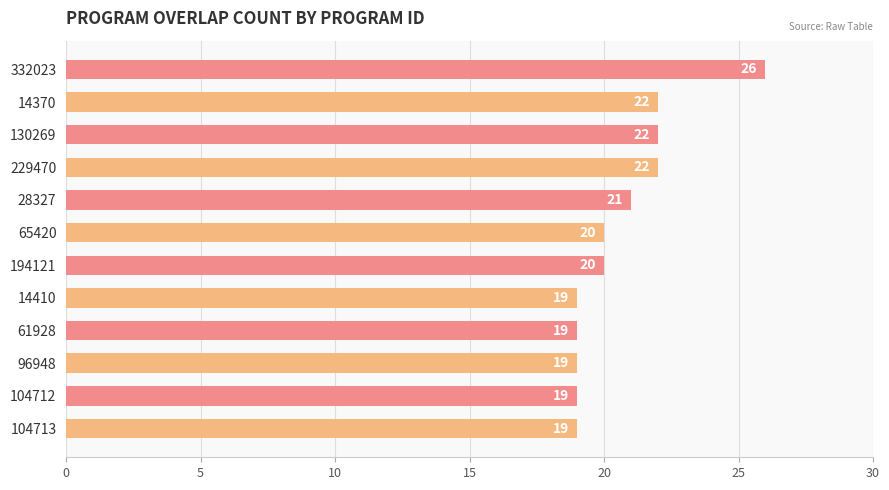

What is the difference between the maximum and minimum values?

7